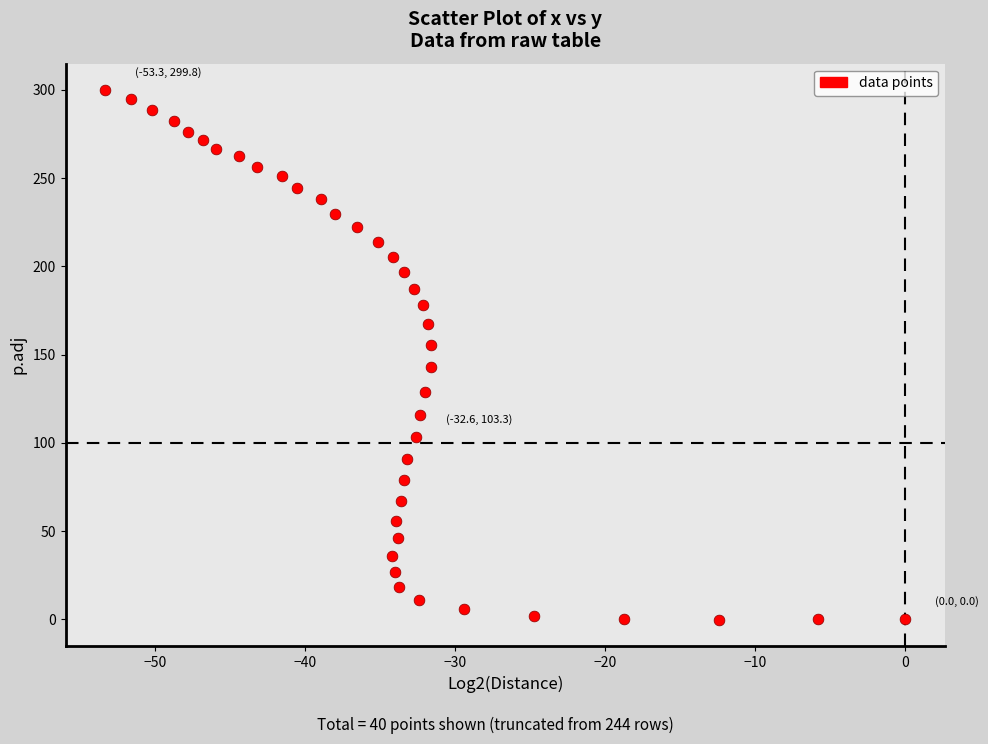

What is the range of X values (max minus min)?

53.3